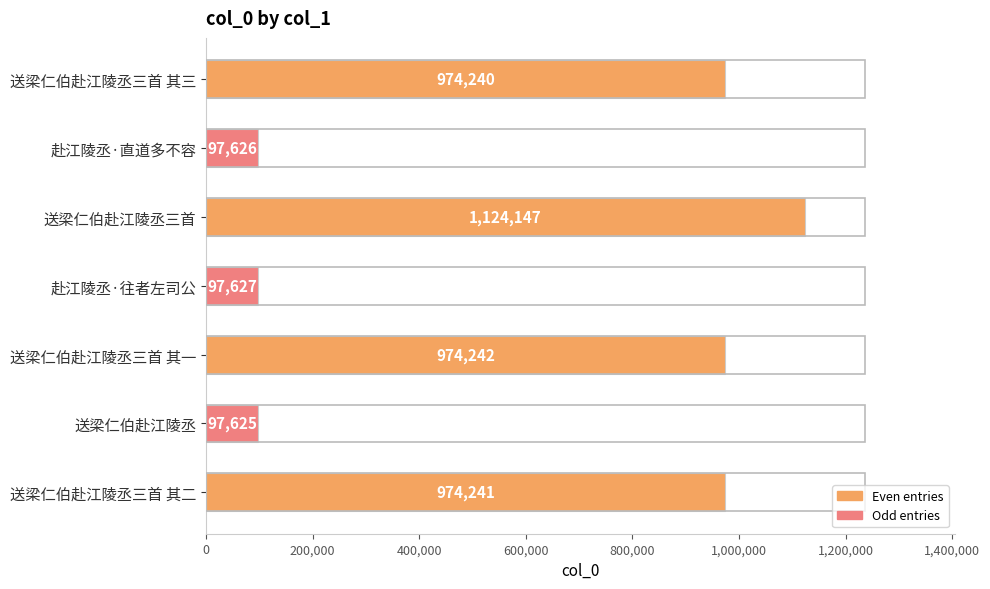

List the labels in order of value, largest first.

送梁仁伯赴江陵丞三首, 送梁仁伯赴江陵丞三首 其一, 送梁仁伯赴江陵丞三首 其二, 送梁仁伯赴江陵丞三首 其三, 赴江陵丞·往者左司公, 赴江陵丞·直道多不容, 送梁仁伯赴江陵丞